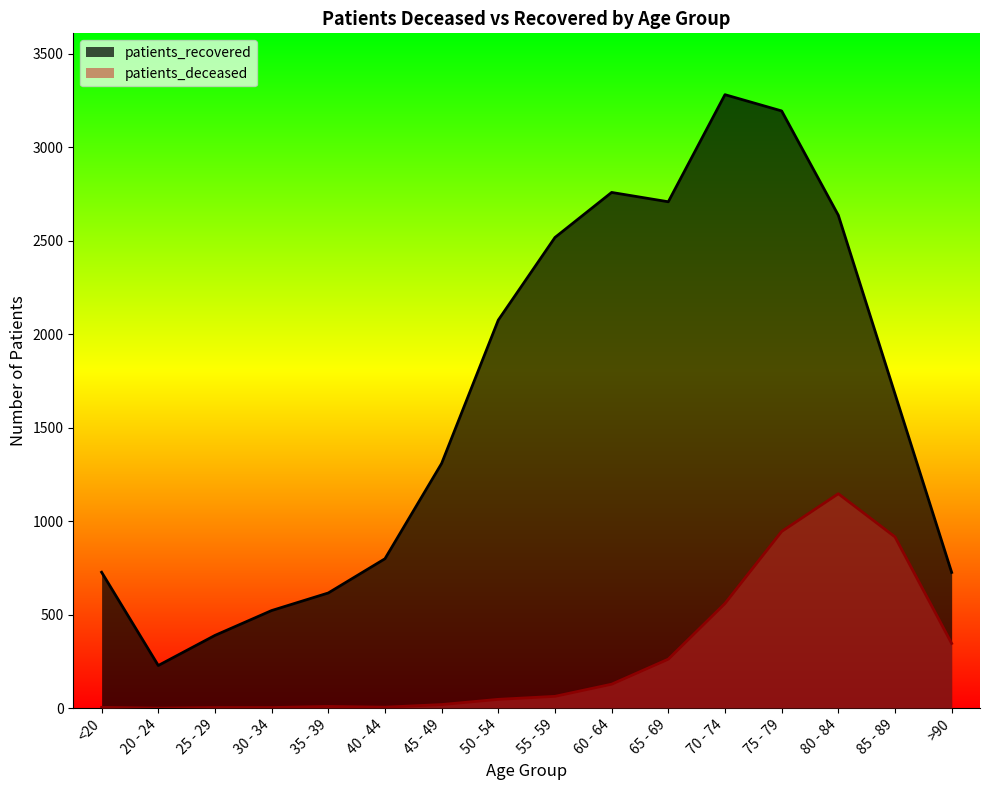

What is the label of the 3rd point from the left?

25 - 29